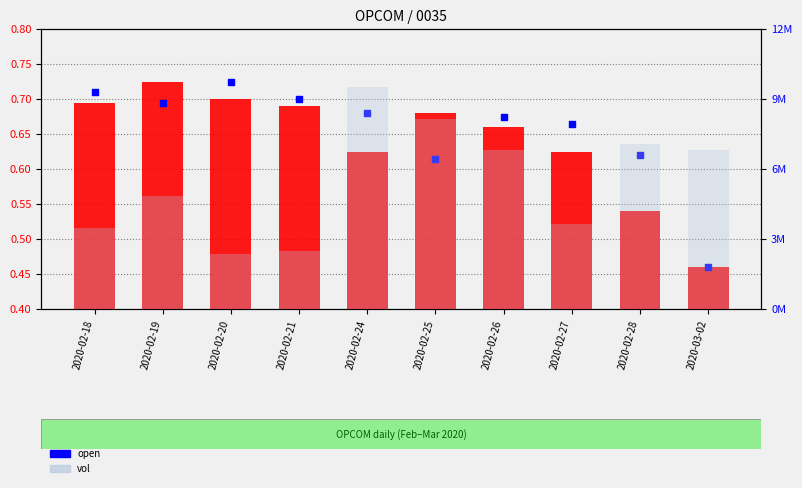

Which series contains the lowest Y value?

close